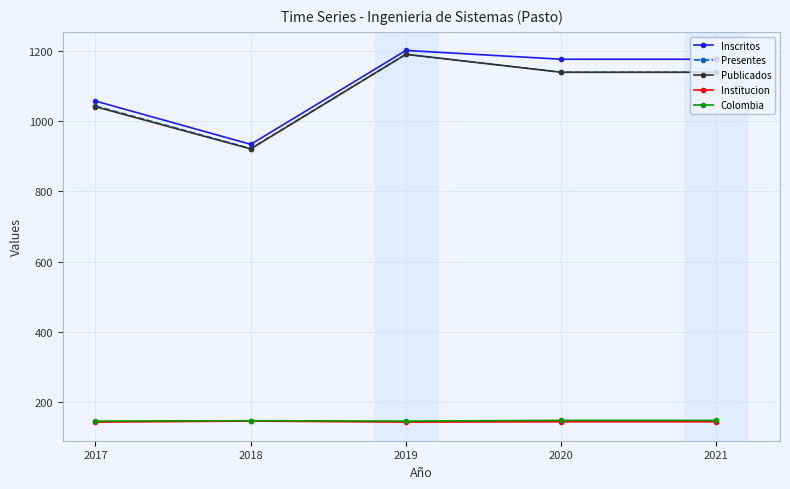

True or false: Presentes has more than 2 points higher than both neighbors.

False